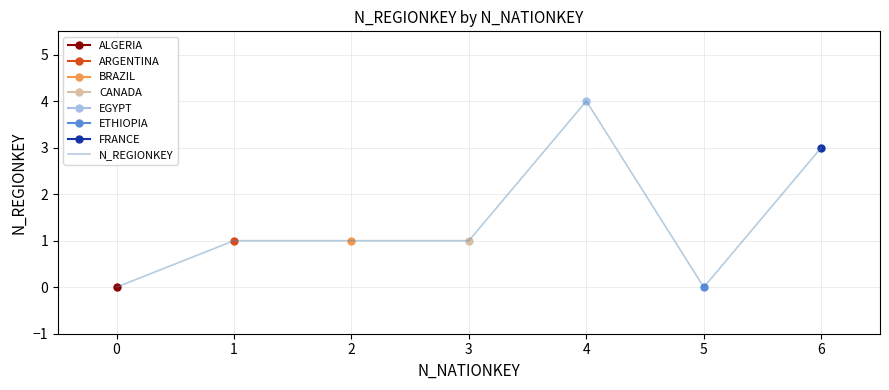

What is the greatest value displayed?

4